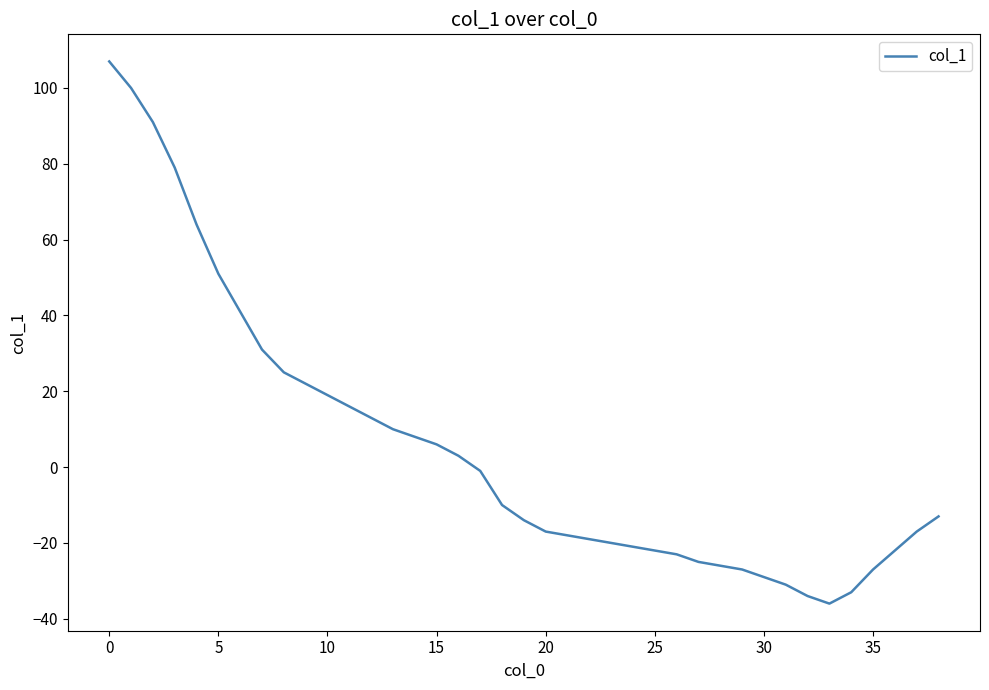

What is the maximum value shown in the chart?

107